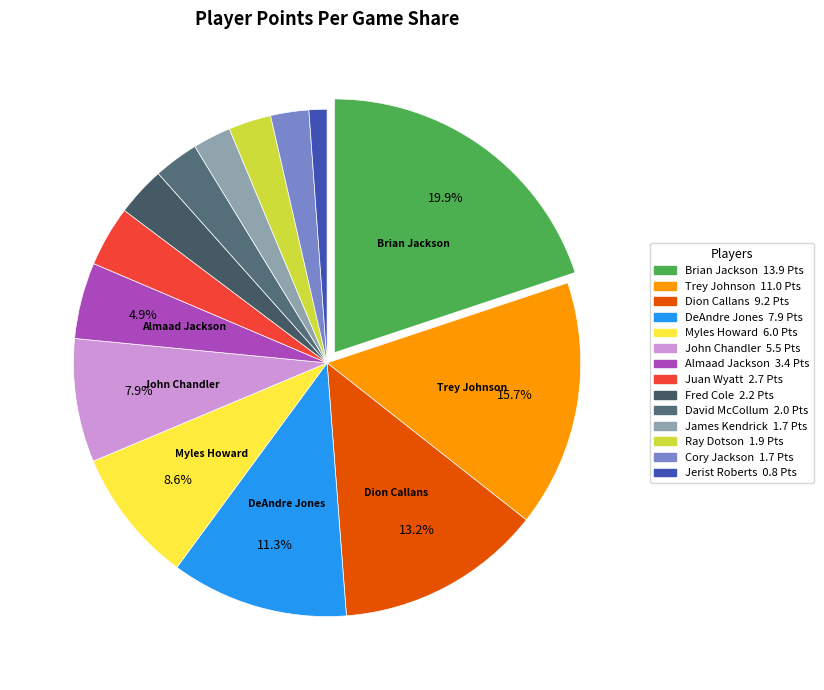

To the nearest percent, what is the difference between the largest and smallest slice percentages?

19%